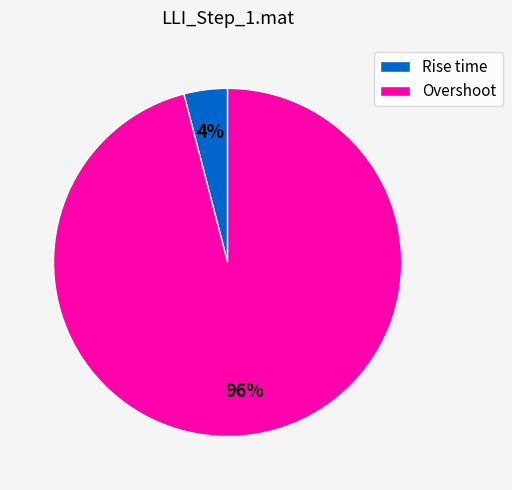

Does Rise time represent more than half of the total?

No